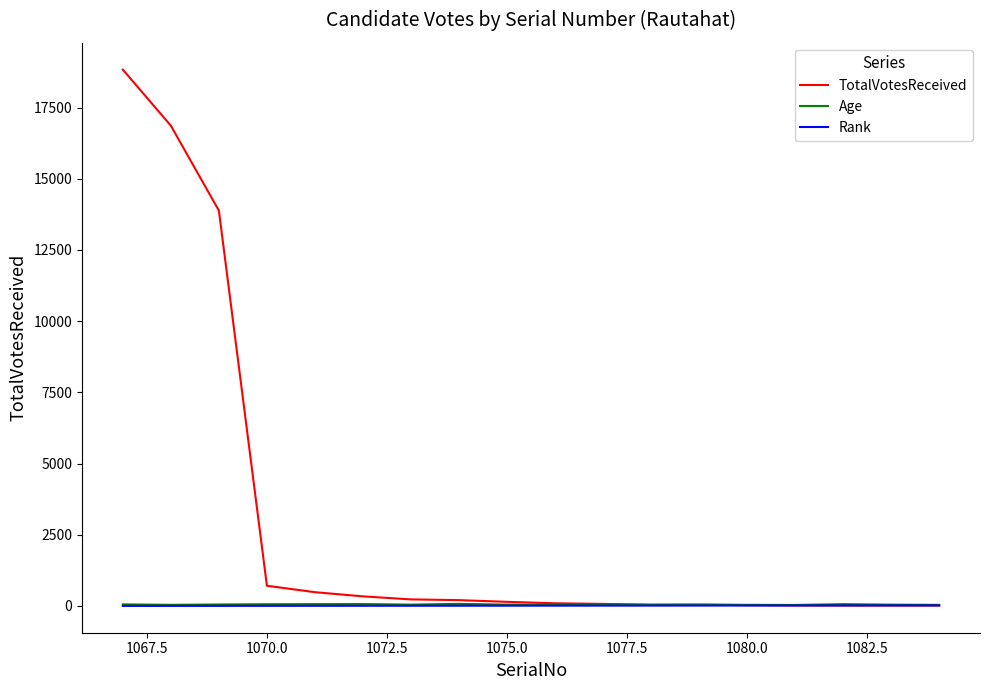

Which series has the largest range (max minus min)?

TotalVotesReceived